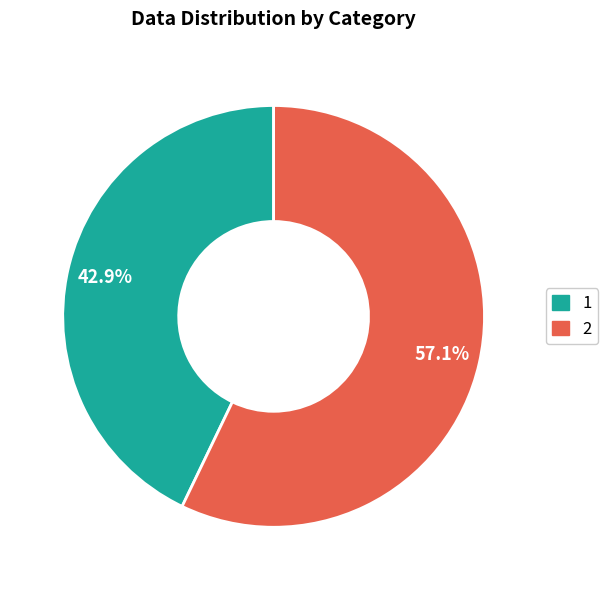

Is there a majority slice in this chart?

Yes